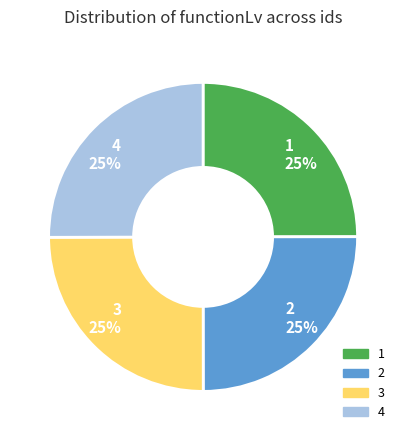

To the nearest percent, what is the combined percentage of 4 25% and 3 25%?

50%